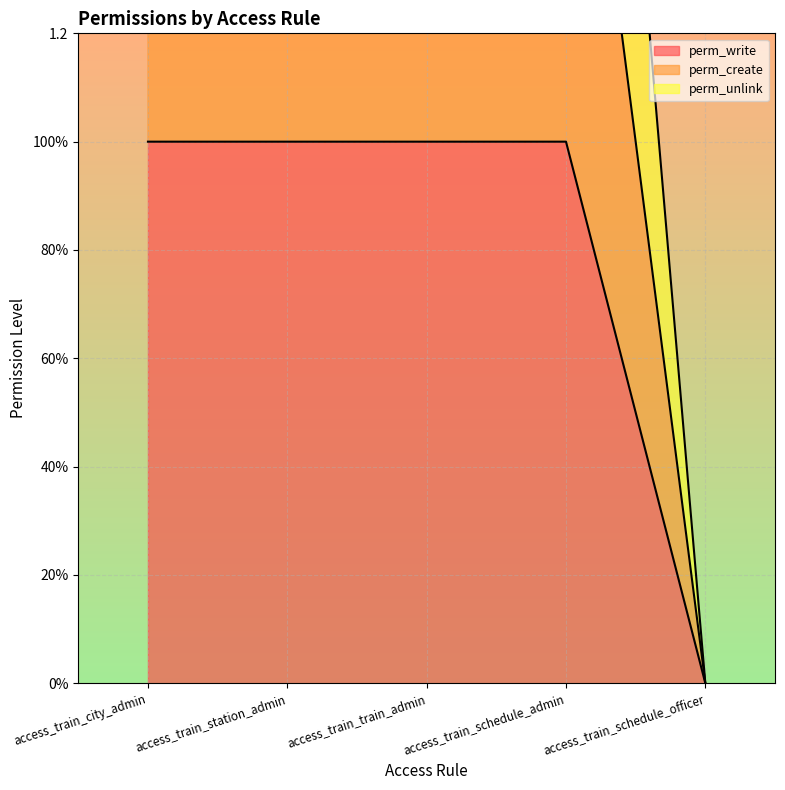

The perm_unlink series shows 3 at access_train_schedule_admin. True or false?

True